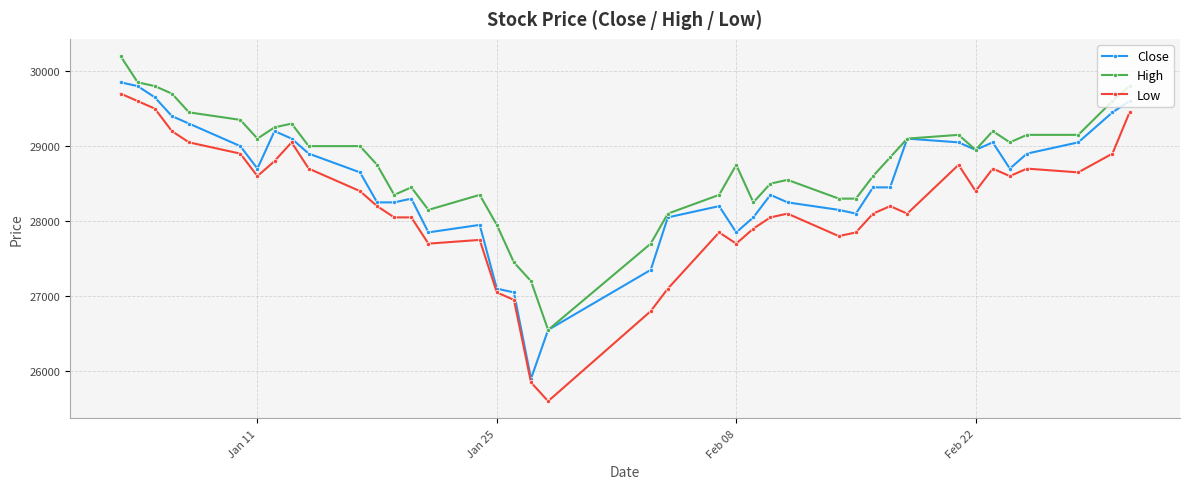

Rank the series by their average value, from highest to lowest.

High, Close, Low